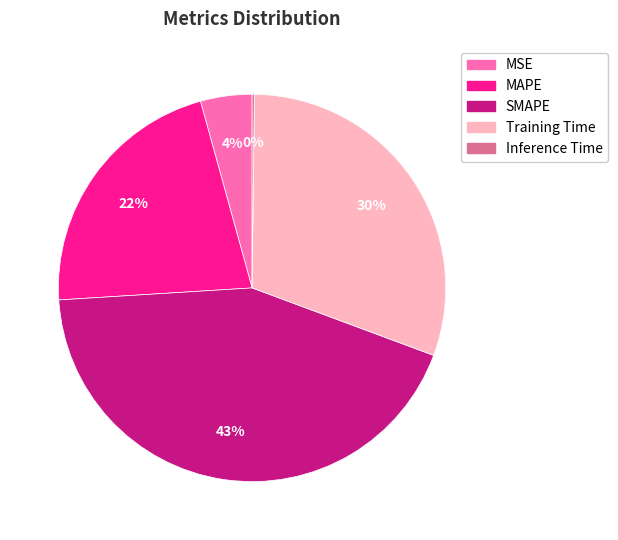

To the nearest percent, what is the average slice percentage?

20%